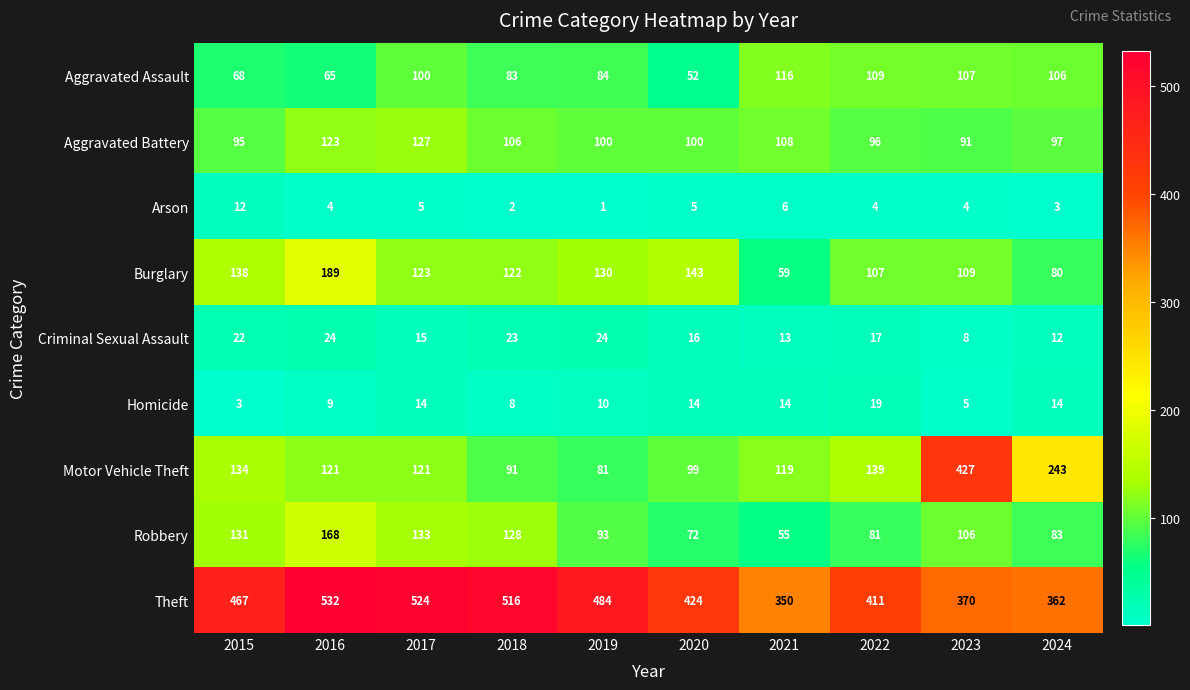

What is the highest value of the Aggravated Battery series?

127